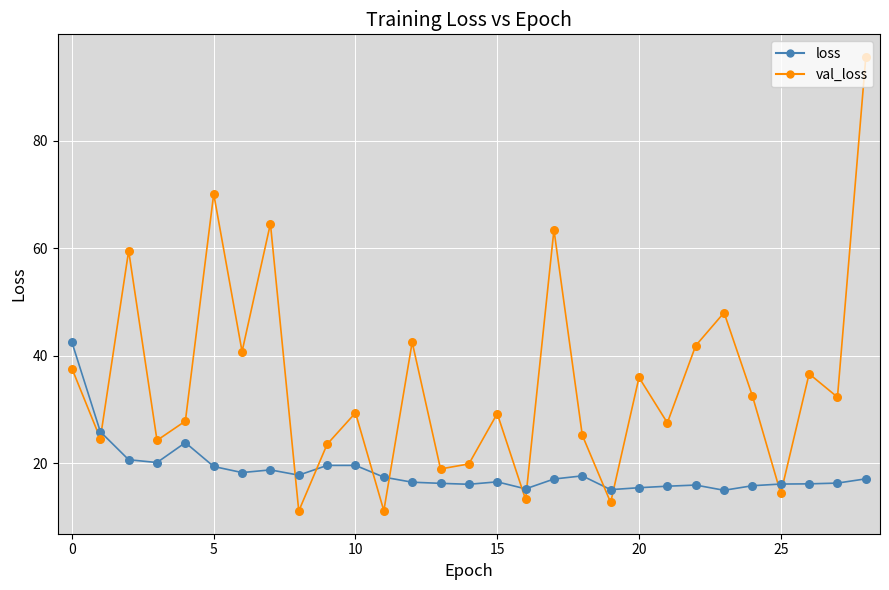

Which series has the widest spread of values?

val_loss